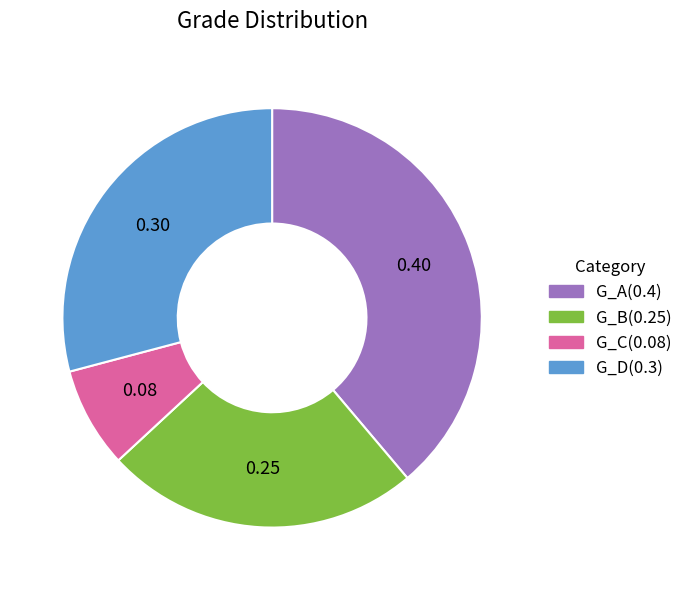

Is there a majority slice in this chart?

No